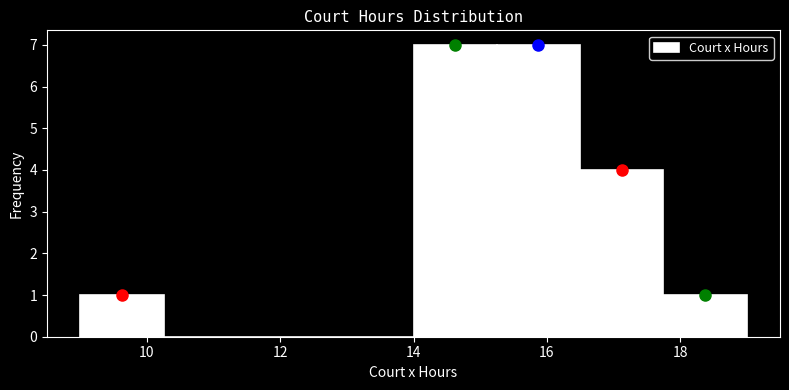

Reading left to right, transcribe this chart: for each bar, give the range it covers on the x-axis and its height. Neither the bar edges nor the heights are printed on the chart, so give them approximately, as read against the axes.

9.00 to 10.25: 1
10.25 to 11.50: 0
11.50 to 12.75: 0
12.75 to 14.00: 0
14.00 to 15.25: 7
15.25 to 16.50: 7
16.50 to 17.75: 4
17.75 to 19.00: 1